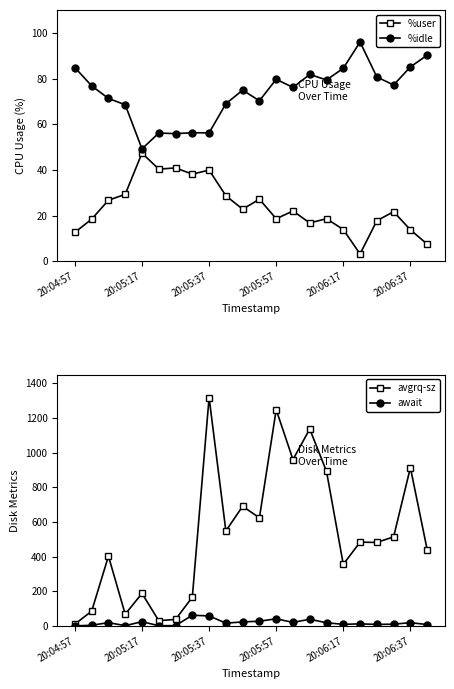

What is the minimum value for %user?

3.2